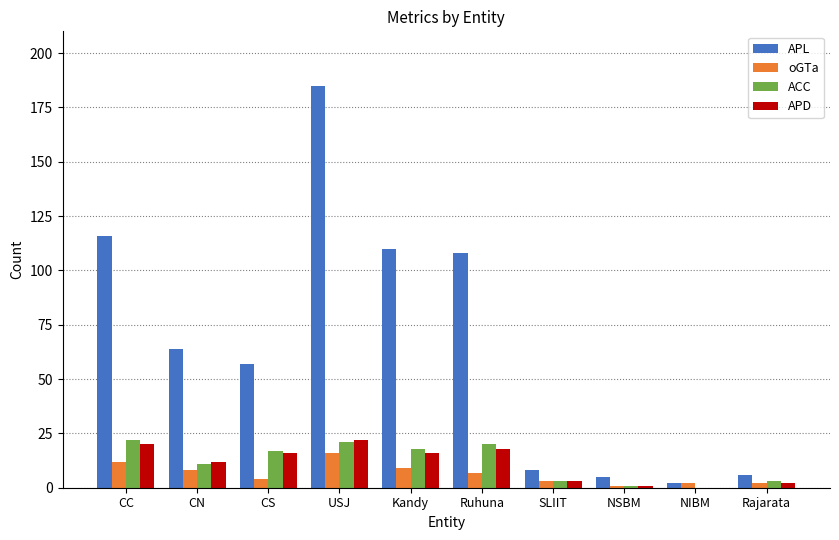

Reading left to right, transcribe all the data shown in this chart.

APL: CC=116	CN=64	CS=57	USJ=185	Kandy=110	Ruhuna=108	SLIIT=8	NSBM=5	NIBM=2	Rajarata=6
oGTa: CC=12	CN=8	CS=4	USJ=16	Kandy=9	Ruhuna=7	SLIIT=3	NSBM=1	NIBM=2	Rajarata=2
ACC: CC=22	CN=11	CS=17	USJ=21	Kandy=18	Ruhuna=20	SLIIT=3	NSBM=1	NIBM=0	Rajarata=3
APD: CC=20	CN=12	CS=16	USJ=22	Kandy=16	Ruhuna=18	SLIIT=3	NSBM=1	NIBM=0	Rajarata=2